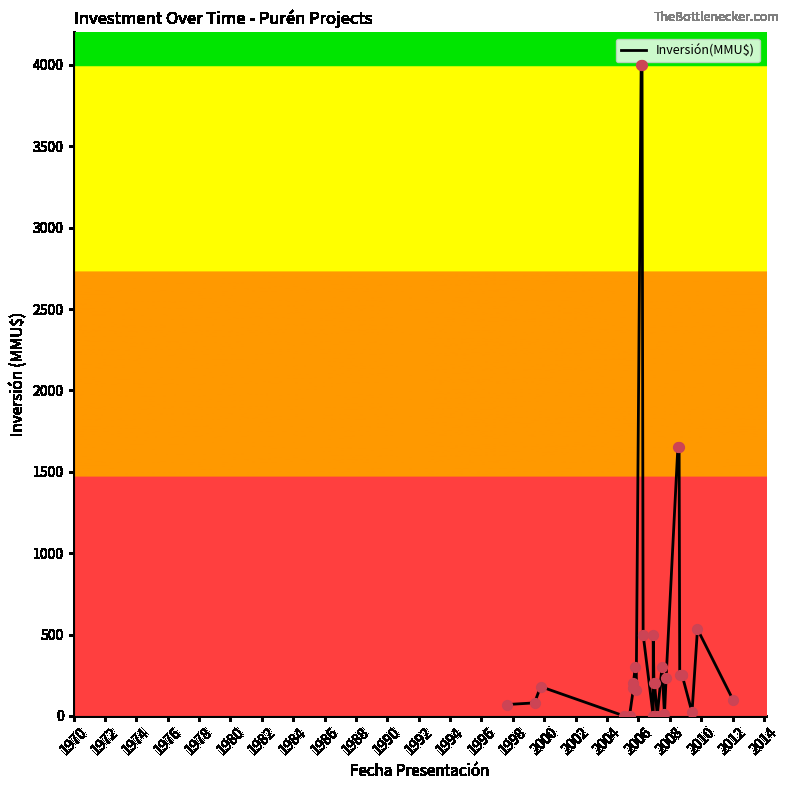

Which has a higher value, 2012 or 1980?

2012